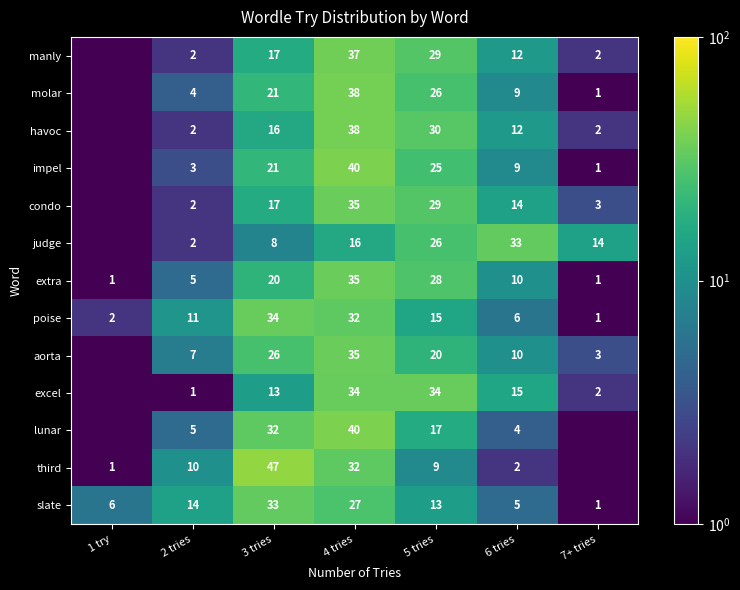

True or false: slate has a value of 6.0 at 1 try.

True